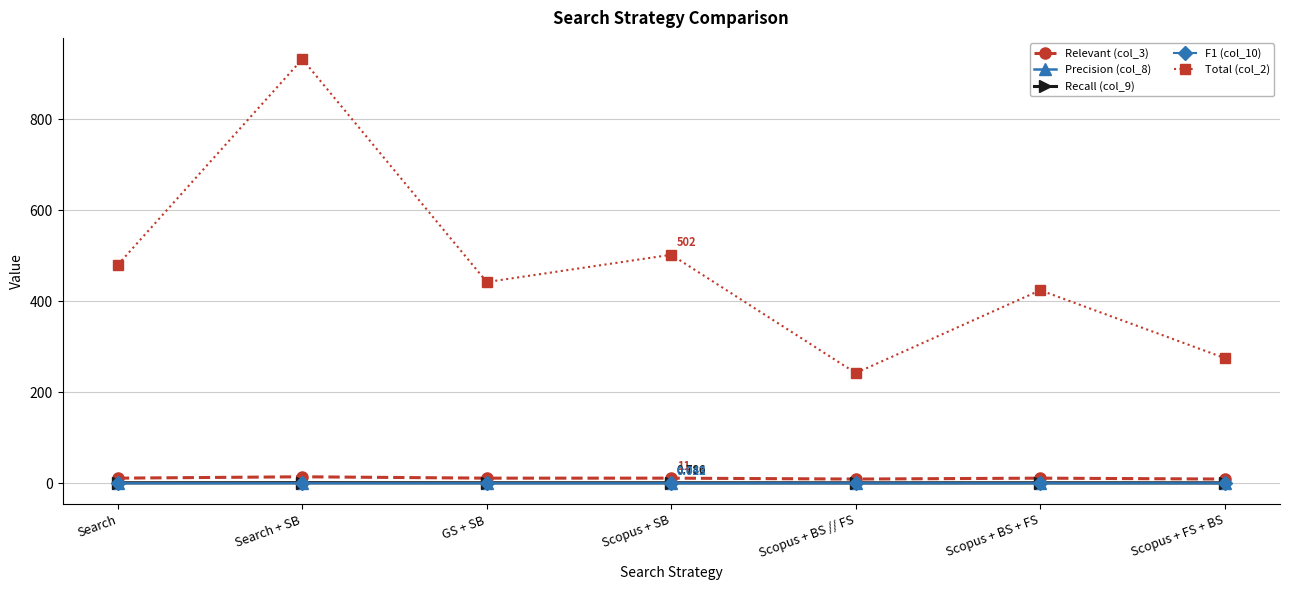

What is the spread (max minus min) of values at Scopus + BS // FS?

242.0